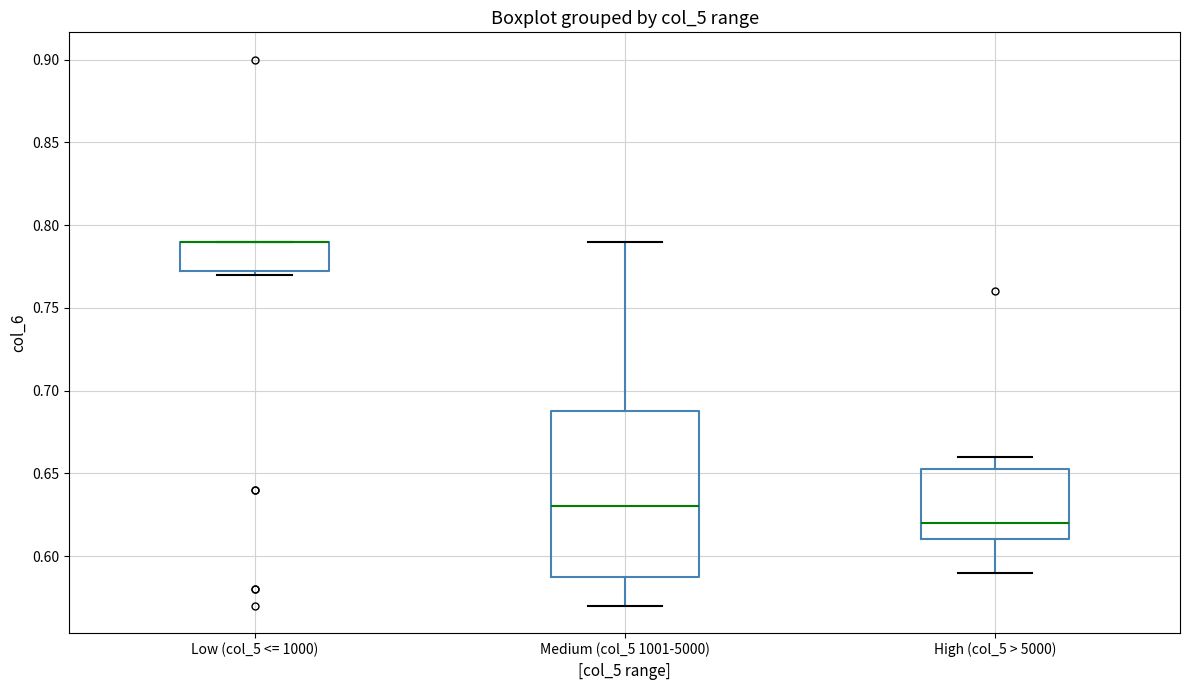

Reading left to right, transcribe this box plot: for each box, give where its median line is, the range the box spans, and where its two whiskers end, as read against the y-axis. The values are not printed on the chart, so give them approximately, as read against the axis.

Low (col_5 <= 1000): median 0.790 (drawn on the box's upper edge), box 0.775 to 0.790, whiskers 0.770 to 0.790
Medium (col_5 1001-5000): median 0.630, box 0.590 to 0.690, whiskers 0.570 to 0.790
High (col_5 > 5000): median 0.620, box 0.610 to 0.655, whiskers 0.590 to 0.660